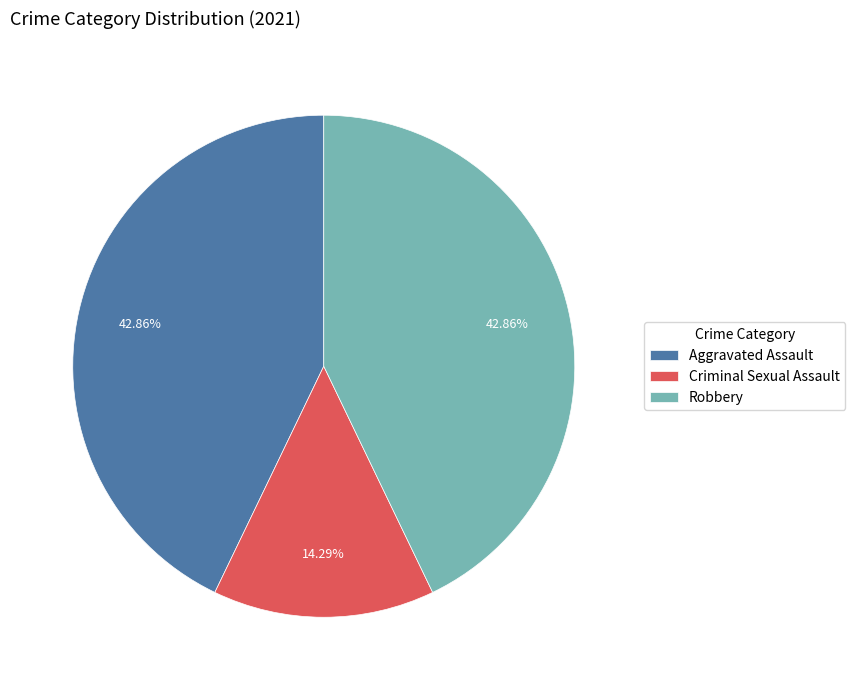

Which has a higher value, Criminal Sexual Assault or Aggravated Assault?

Aggravated Assault